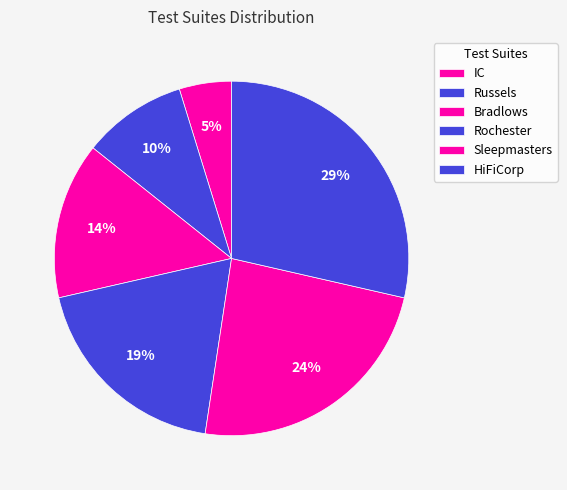

How many segments does this pie chart have?

6